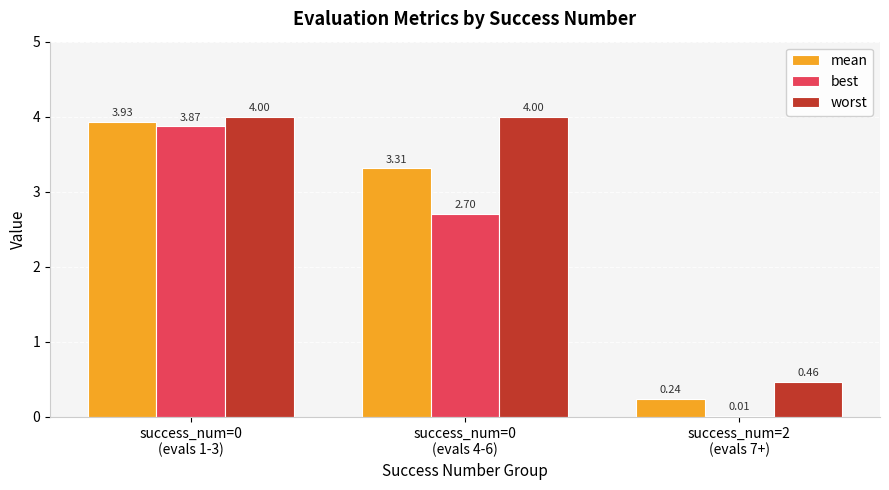

Which series has the largest total across all categories?

worst